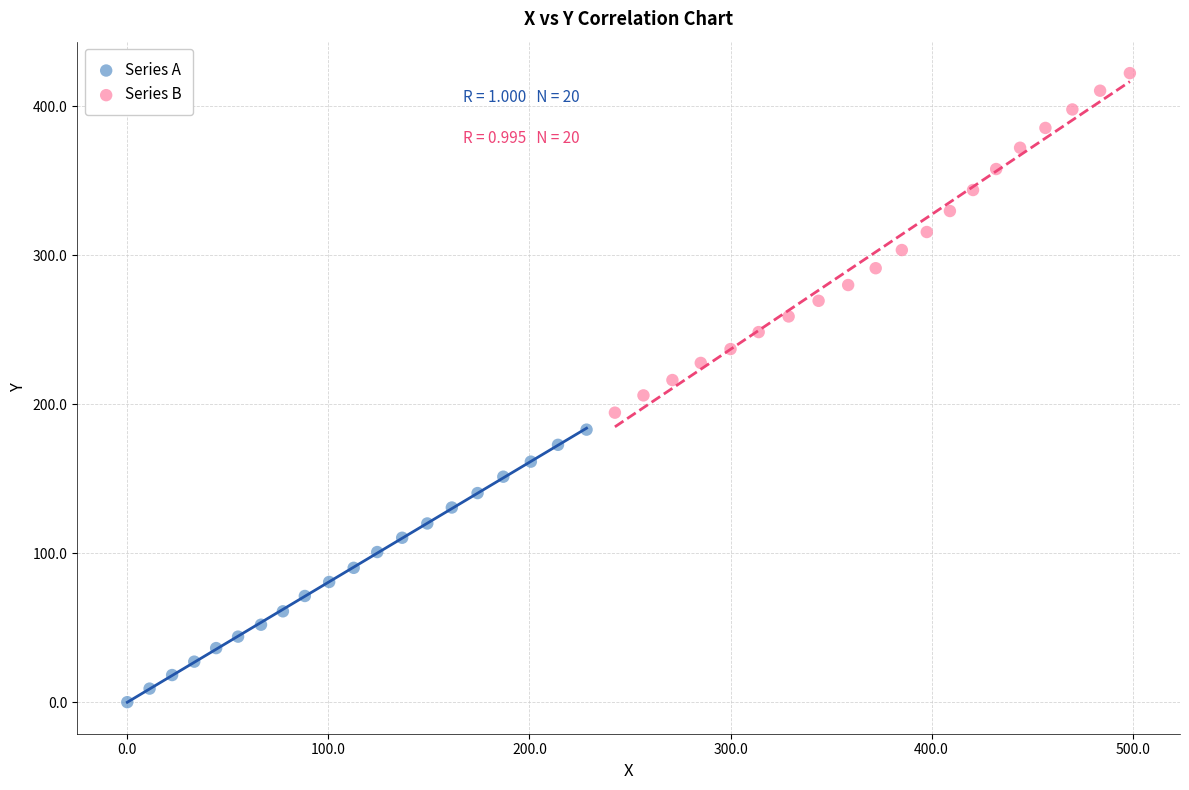

Which series reaches the maximum Y coordinate?

Series B